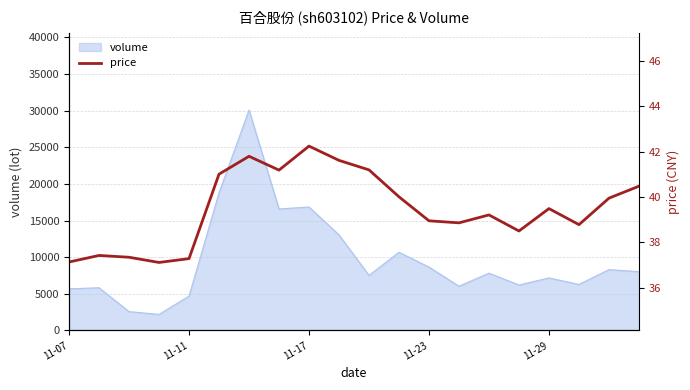

What is the sum of all values?

789.6